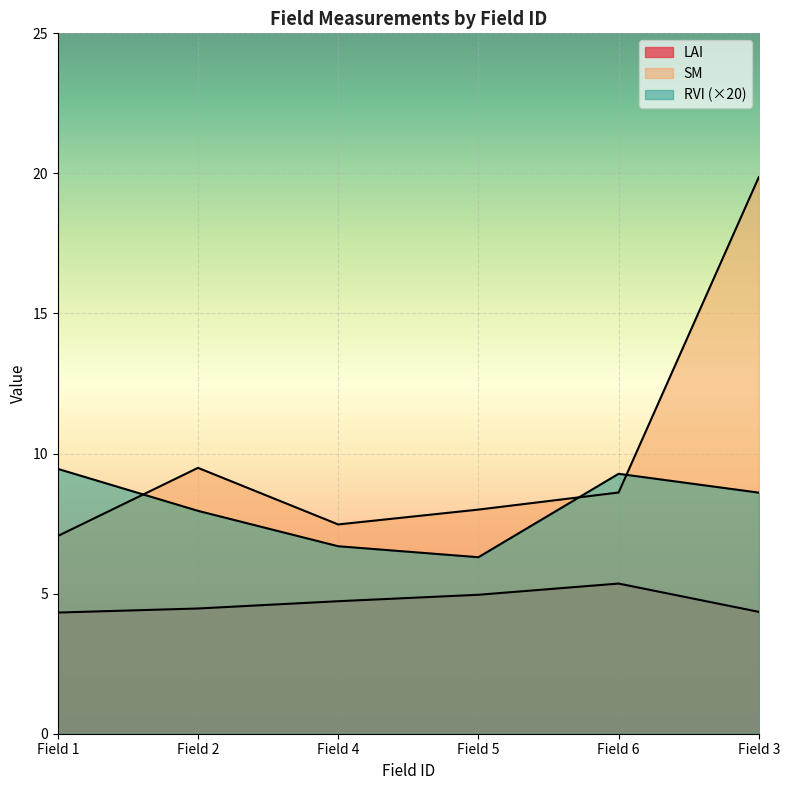

At which label is SM closest to 13?

Field 2